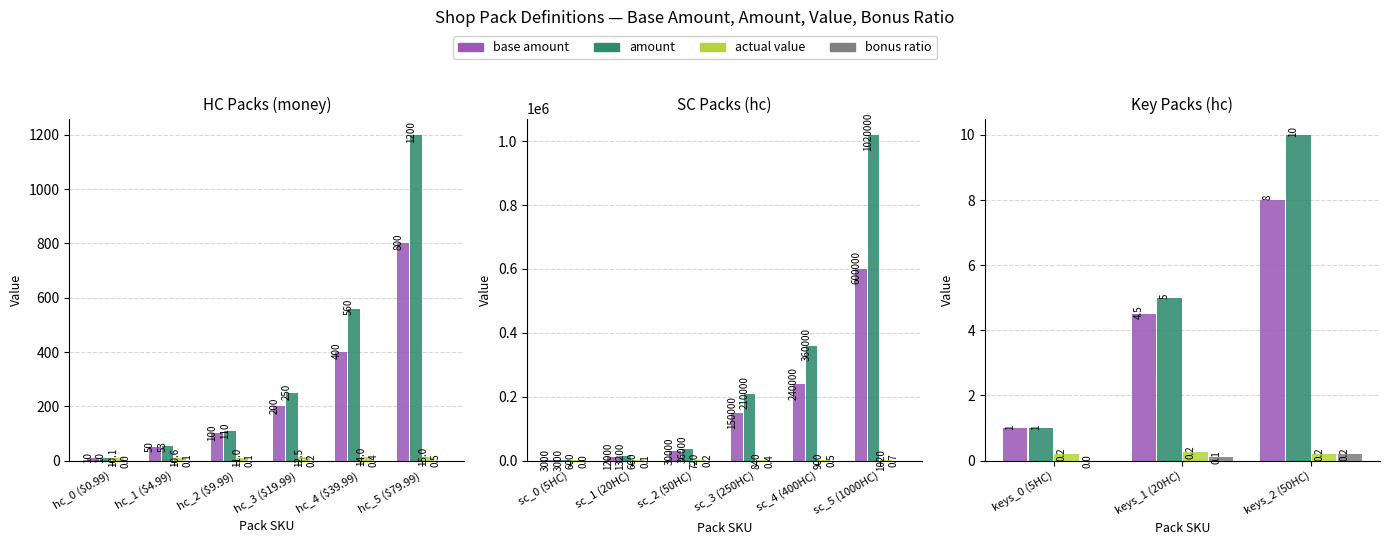

Which series changed the most between keys_0 (5HC) and keys_2 (50HC)?

amount